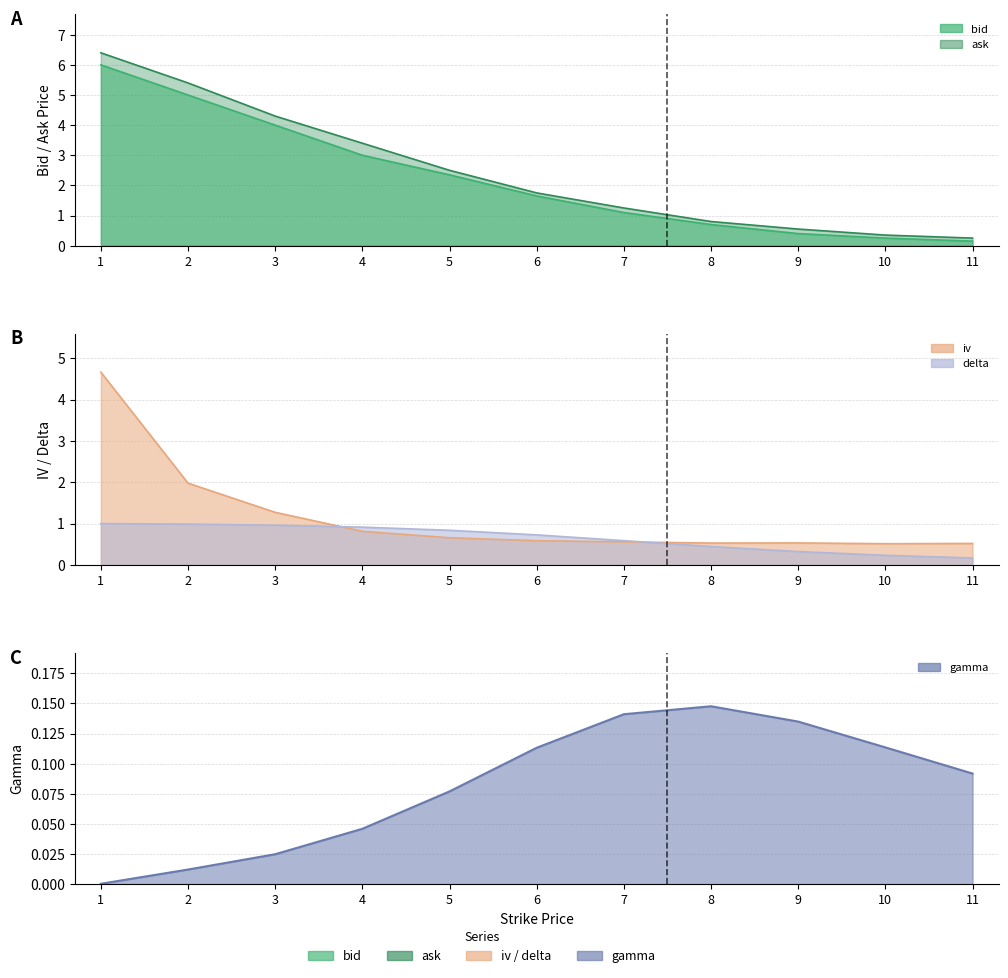

Is it true that iv equals 0.3 at 4?

False